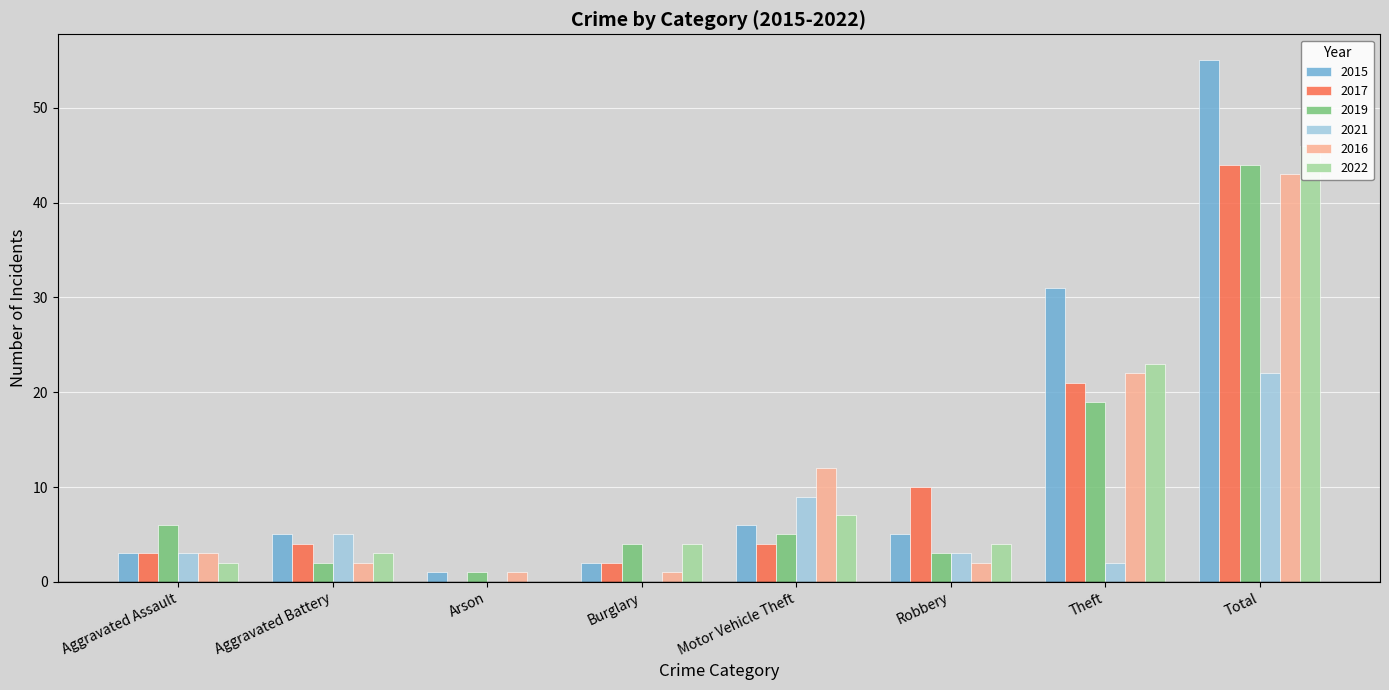

At which label is 2016 closest to 22?

Theft